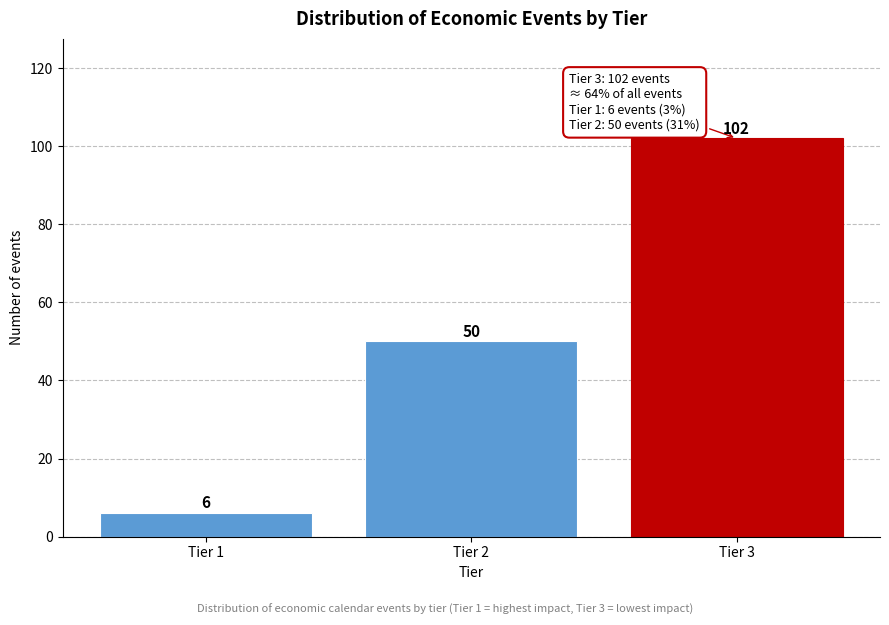

Reading left to right, extract all data points from this chart.

6	50	102